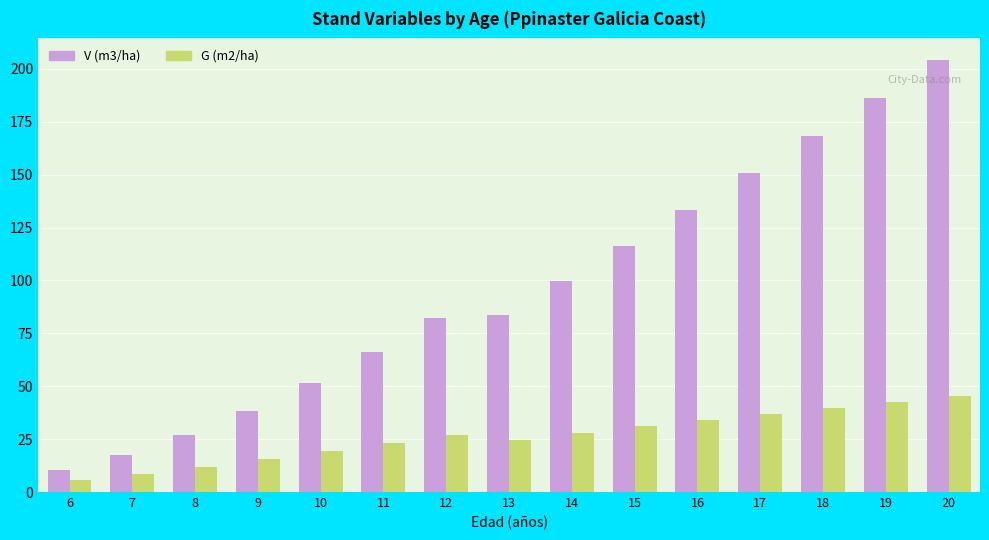

The value of V (m3/ha) at 16 is 209.7. True or false?

False